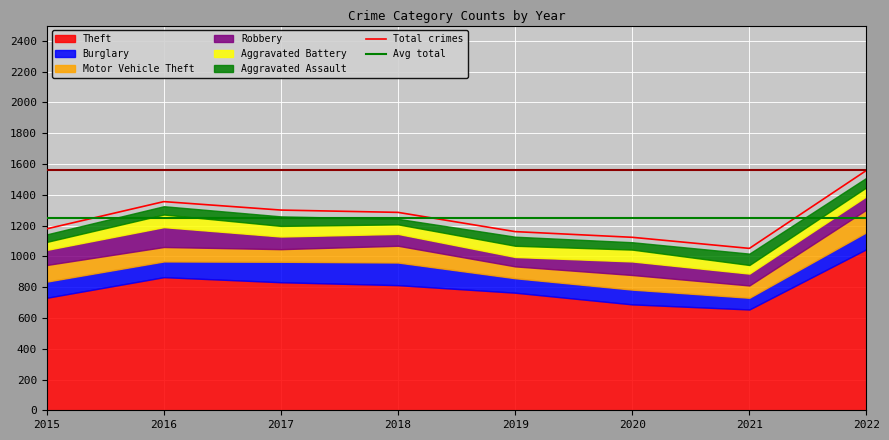

List the series in order of their peak value, highest first.

Theft, Burglary, Motor Vehicle Theft, Robbery, Aggravated Battery, Aggravated Assault